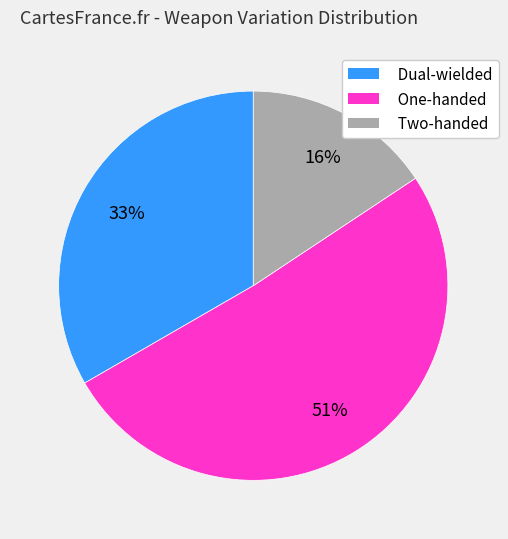

Is the sum of Two-handed and One-handed greater than half?

Yes